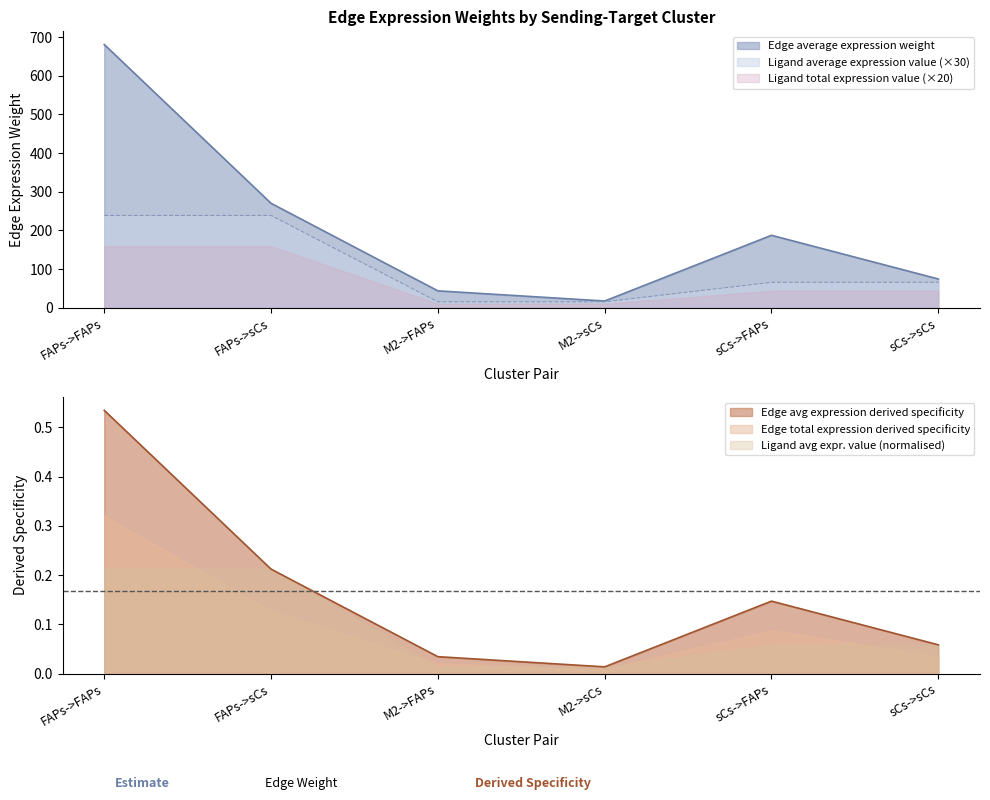

True or false: Edge average expression weight has a value of 35.0 at sCs->sCs.

False